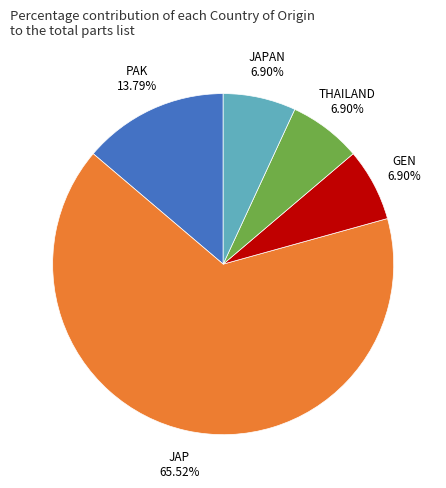

To the nearest percent, what percentage of the pie is THAILAND?

7%